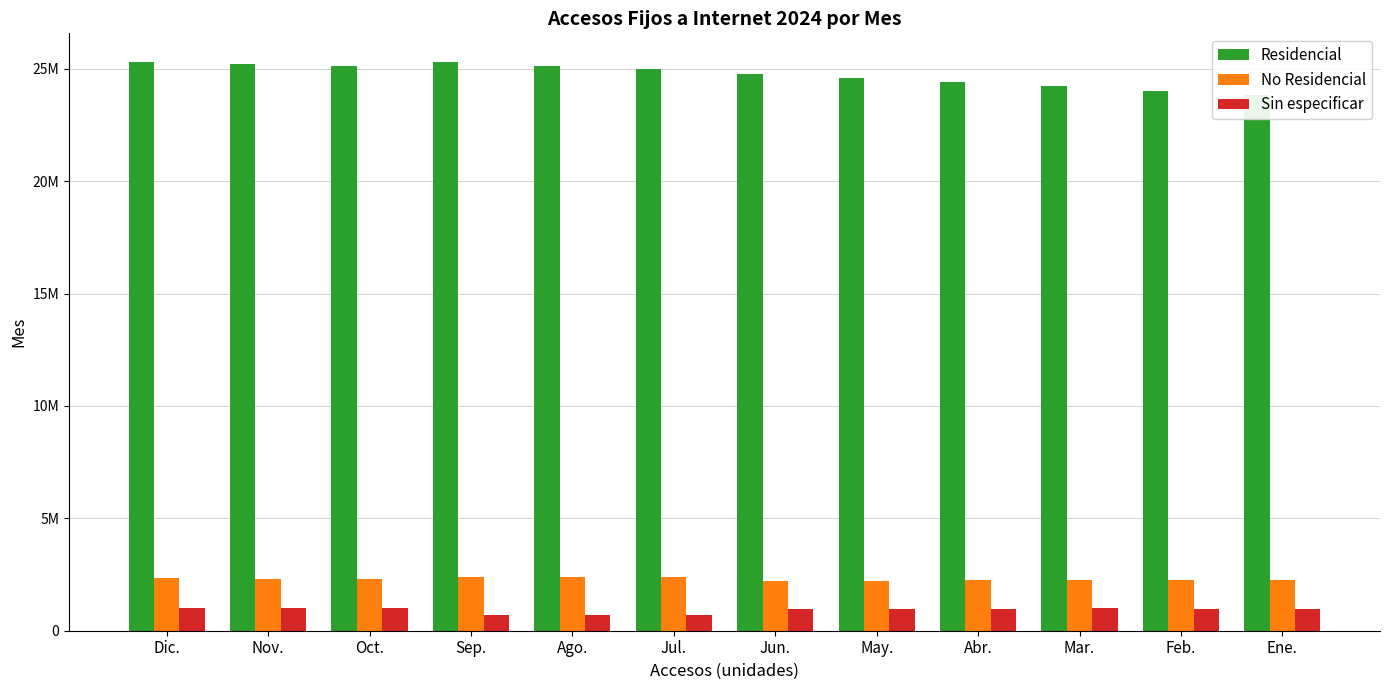

List the series in order of their peak value, highest first.

Residencial, No Residencial, Sin especificar